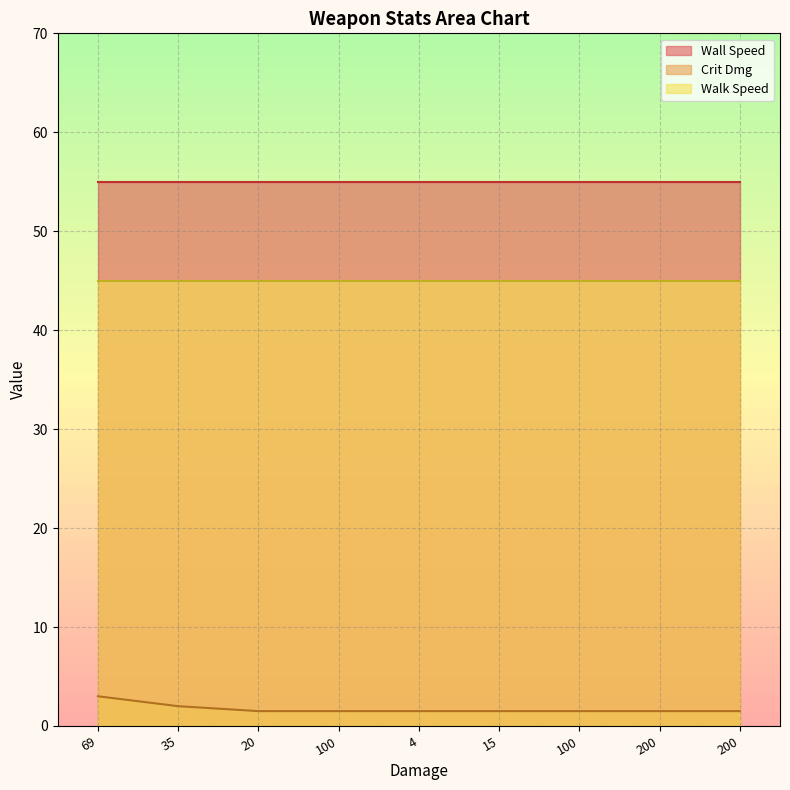

At how many categories does at least one series exceed 41?

9